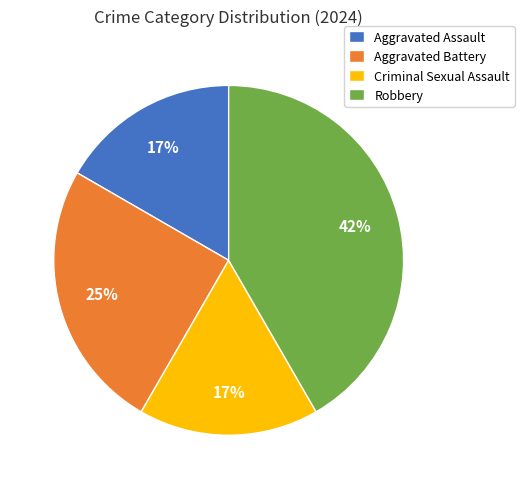

To the nearest percent, what is the combined percentage of Robbery and Criminal Sexual Assault?

58%